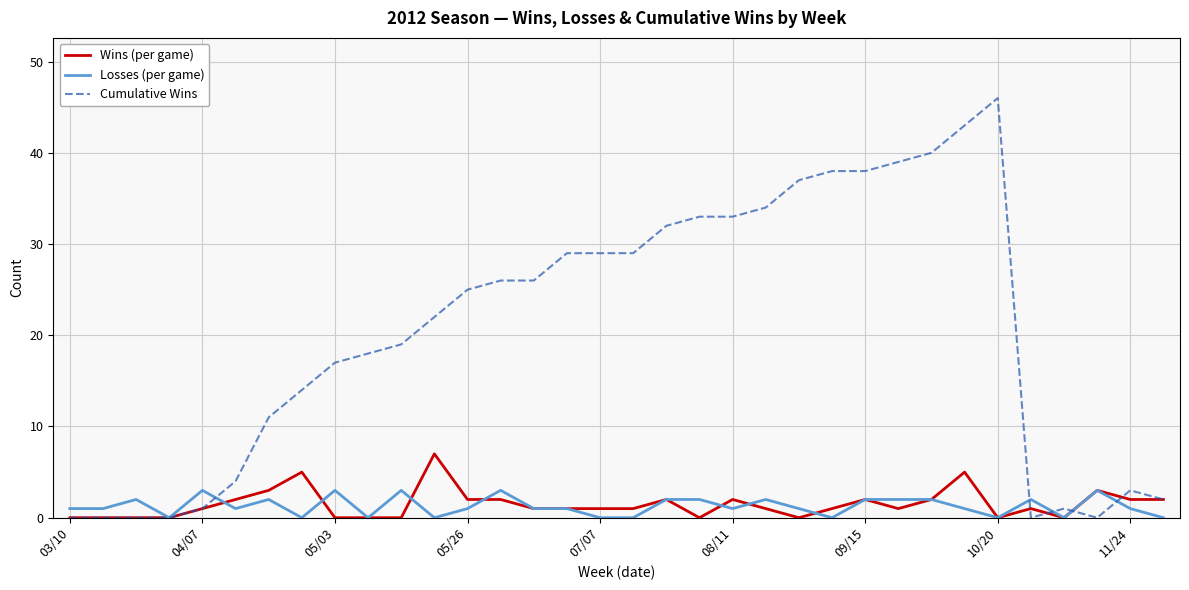

What is the maximum value for Losses (per game)?

3